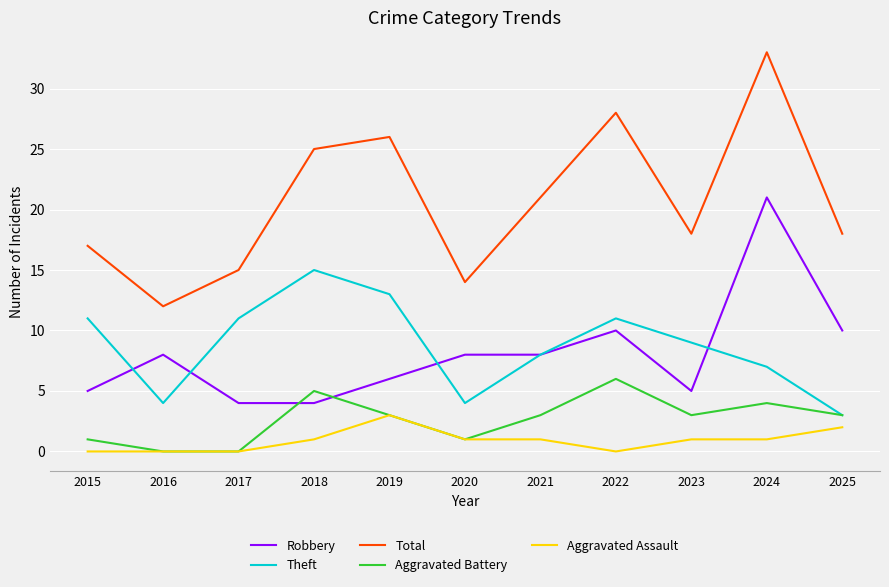

Is the value of Total at 2024 greater than the value of Robbery at 2018?

Yes